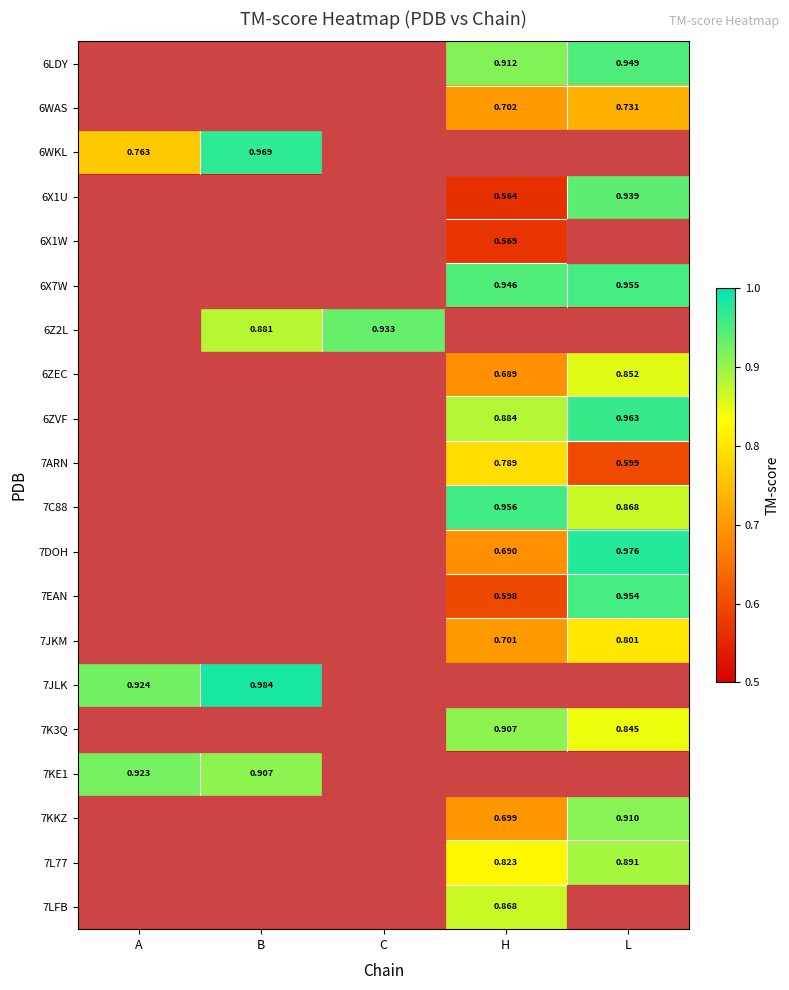

At which category does the chart reach its peak across all series?

B